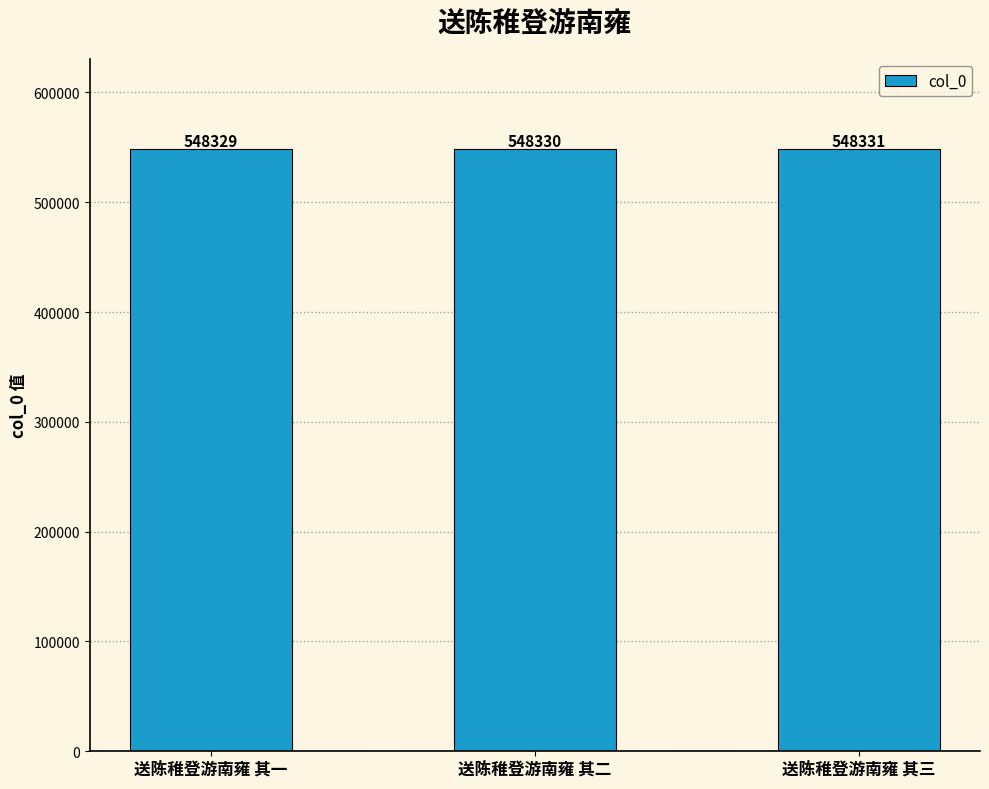

Between 送陈稚登游南雍 其一 and 送陈稚登游南雍 其三, which is larger?

送陈稚登游南雍 其三